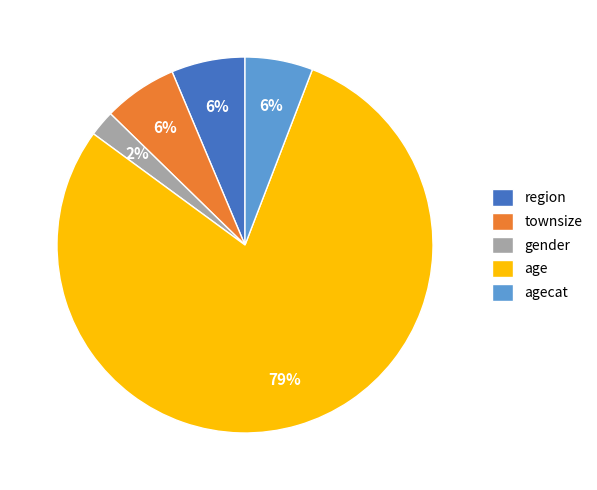

What is the smallest slice in the pie chart?

gender